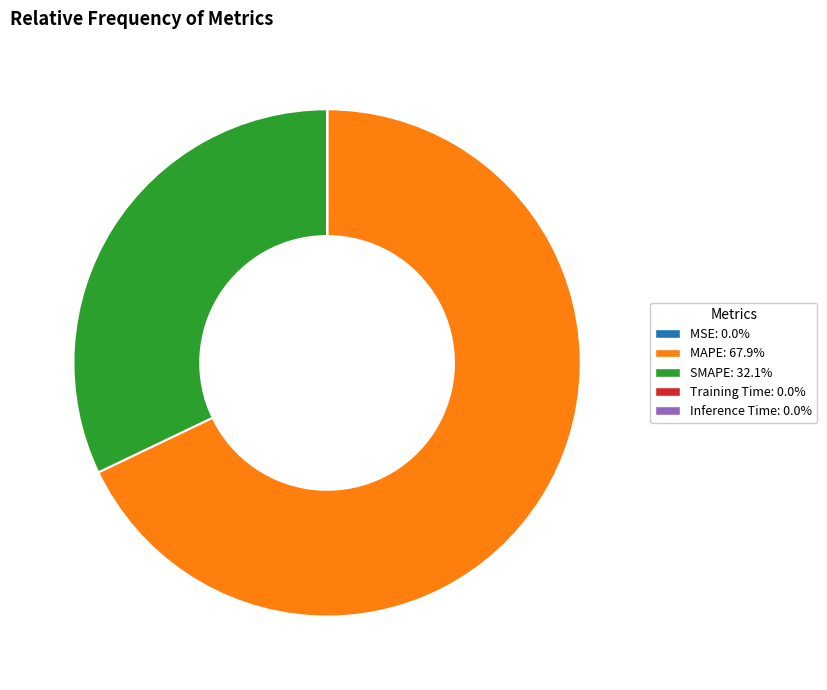

Is there a majority slice in this chart?

Yes